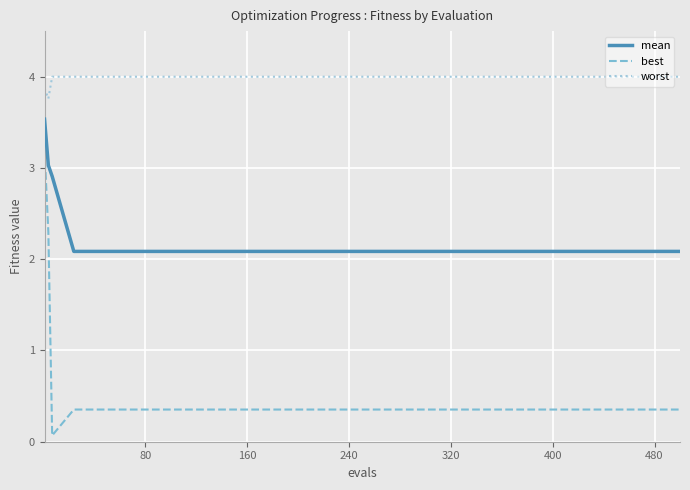

What is the maximum value for best?

3.2